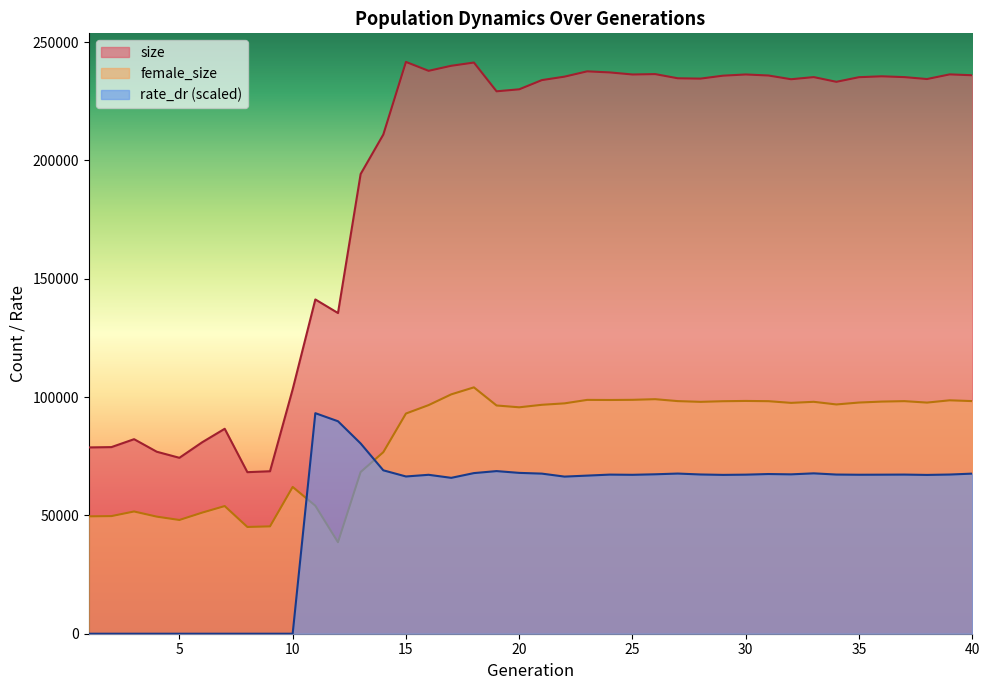

After their last crossing, which series has the higher values: rate_dr or female_size?

female_size